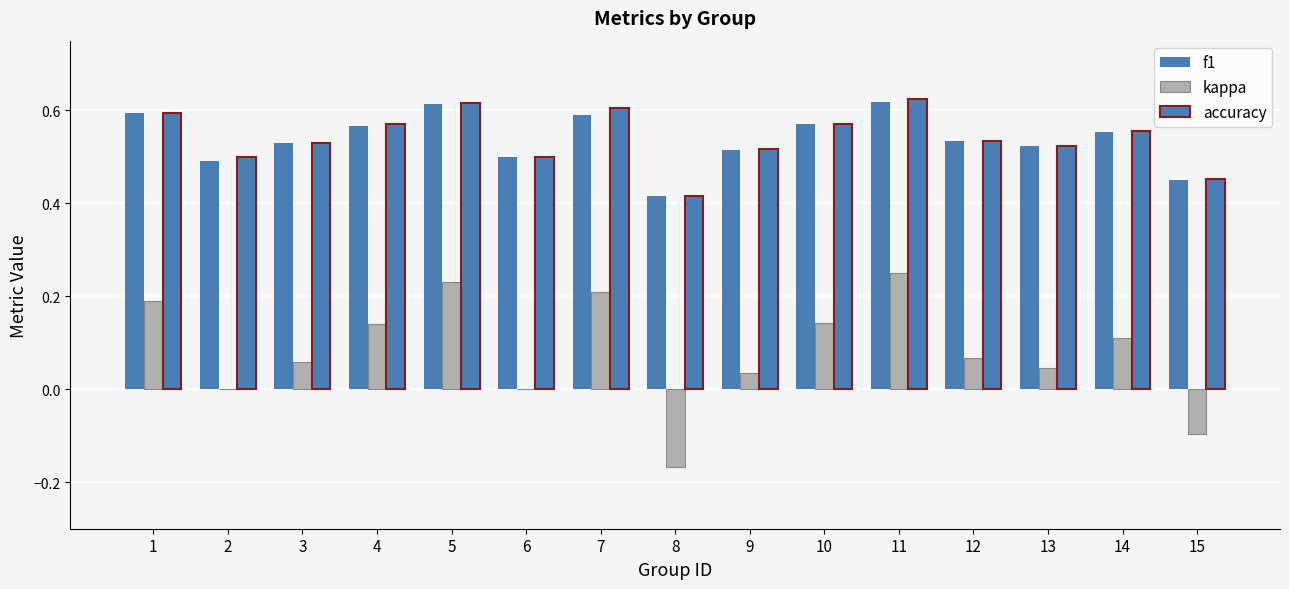

Is the value of kappa at 2 greater than the value of accuracy at 11?

No